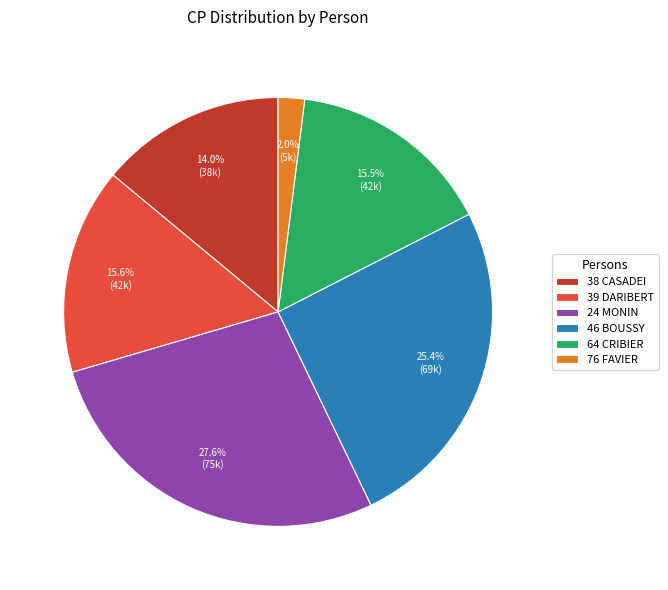

Is it true that 24 MONIN is 28% of the pie?

True